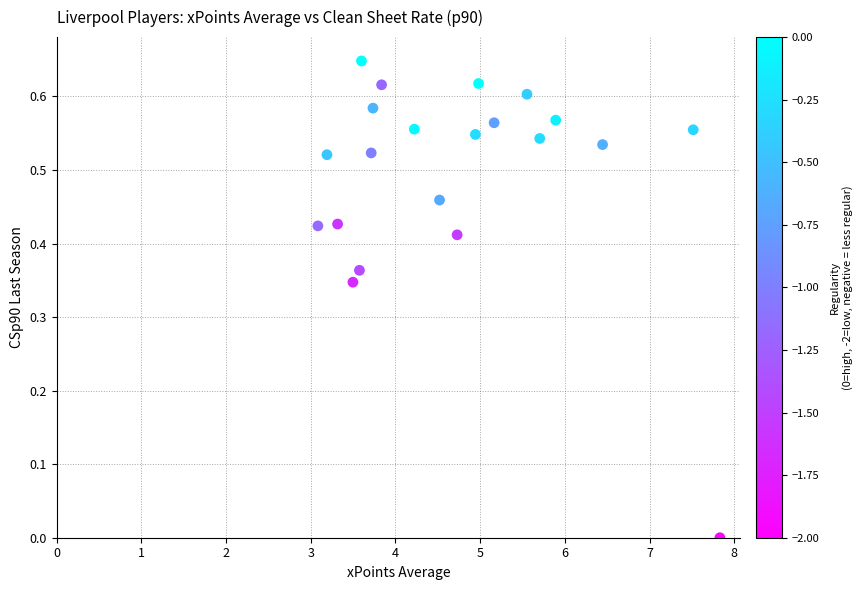

What is the range of X values (max minus min)?

4.7